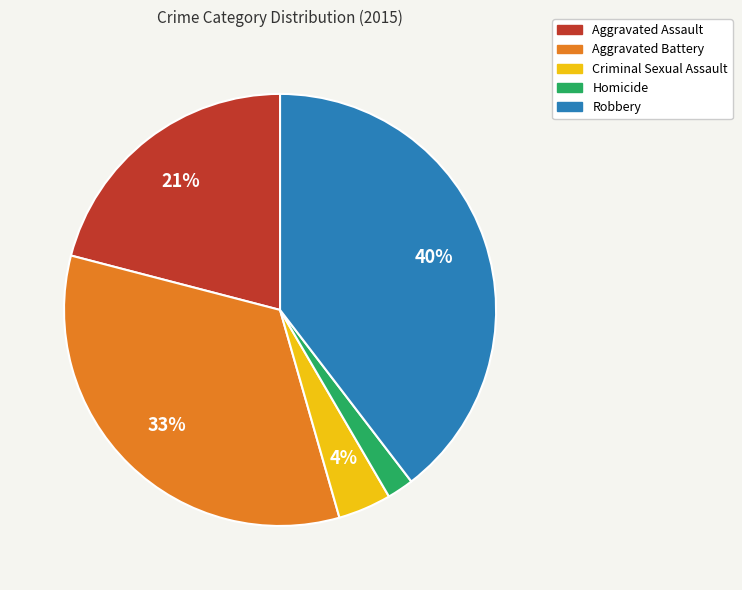

Does Criminal Sexual Assault account for over 50% of the chart?

No